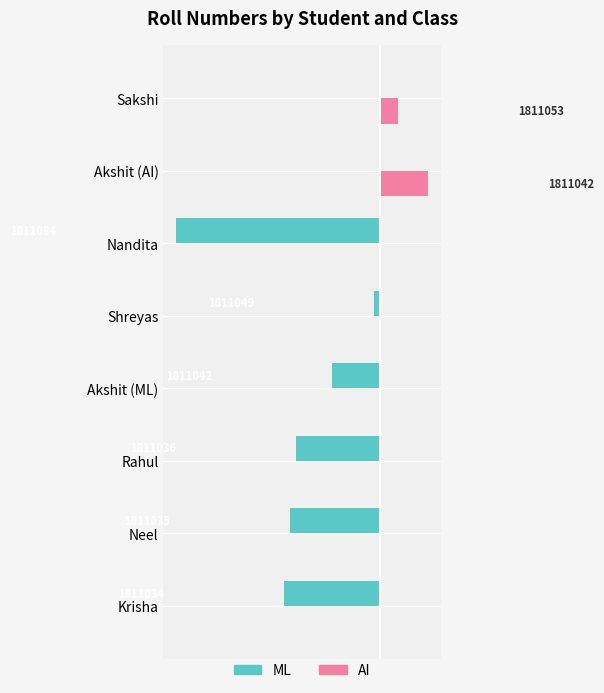

What are all the series names shown in the legend?

ML, AI